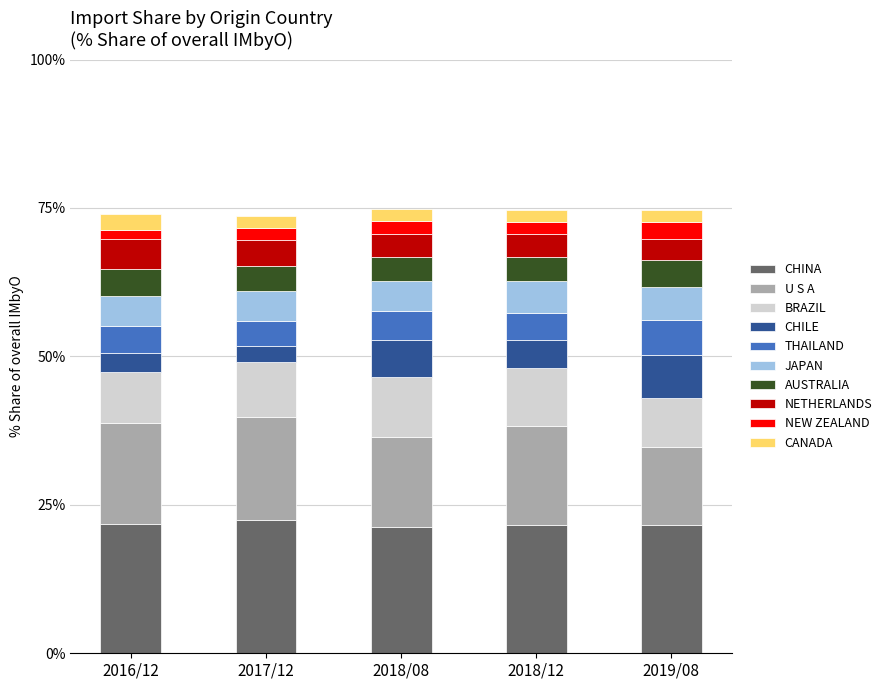

Does the chart contain any negative values?

No